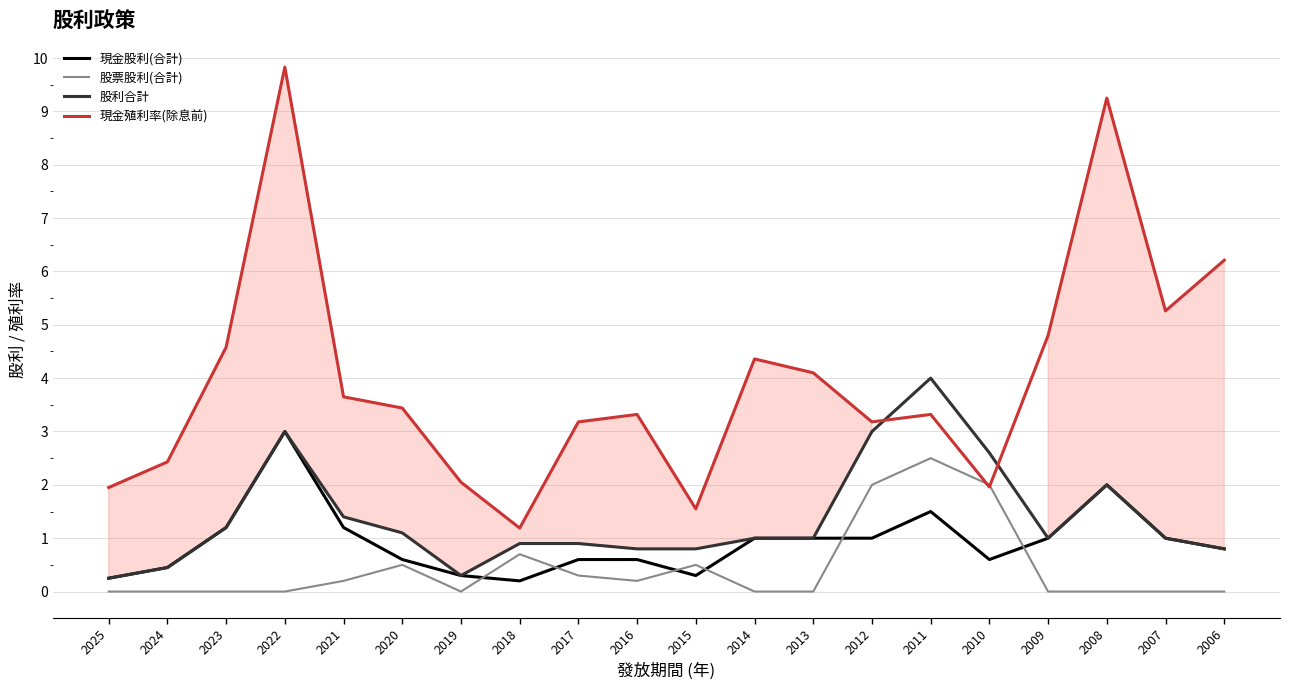

How many lines are shown in the chart?

4